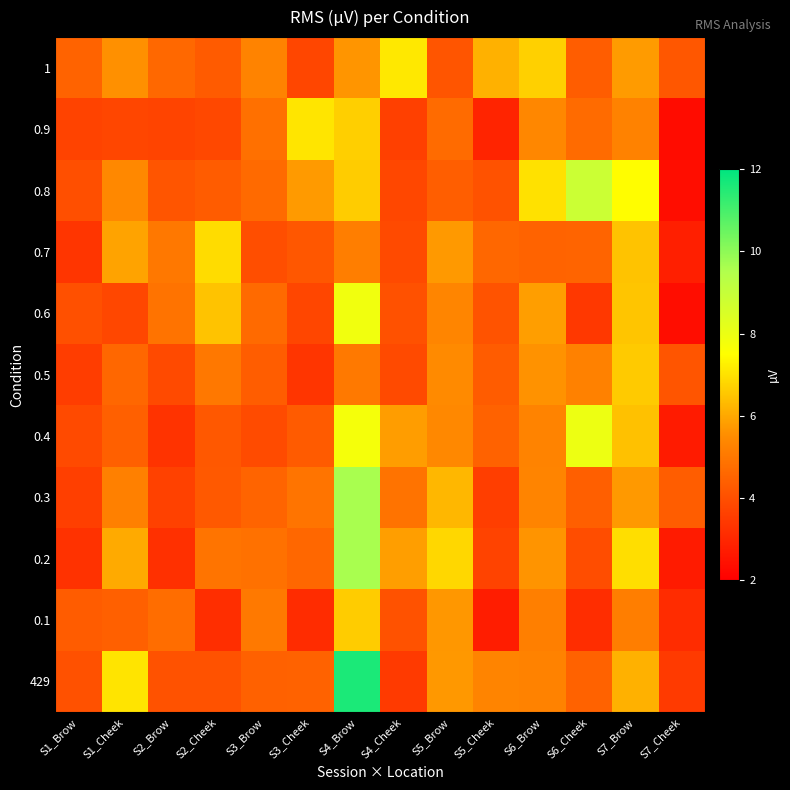

Reading left to right, extract all data points from this chart.

429: S1_Brow=4.0	S1_Cheek=7.0	S2_Brow=4.1	S2_Cheek=4.1	S3_Brow=4.4	S3_Cheek=4.4	S4_Brow=11.6	S4_Cheek=3.4	S5_Brow=5.7	S5_Cheek=5.3	S6_Brow=5.3	S6_Cheek=4.4	S7_Brow=6.1	S7_Cheek=3.5
0.1: S1_Brow=4.3	S1_Cheek=4.4	S2_Brow=4.7	S2_Cheek=3.2	S3_Brow=5.0	S3_Cheek=3.1	S4_Brow=6.6	S4_Cheek=4.1	S5_Brow=5.7	S5_Cheek=2.7	S6_Brow=5.2	S6_Cheek=3.1	S7_Brow=5.2	S7_Cheek=3.1
0.2: S1_Brow=3.3	S1_Cheek=6.0	S2_Brow=3.2	S2_Cheek=4.9	S3_Brow=4.8	S3_Cheek=4.6	S4_Brow=9.6	S4_Cheek=5.8	S5_Brow=6.8	S5_Cheek=3.7	S6_Brow=5.7	S6_Cheek=3.9	S7_Brow=6.9	S7_Cheek=2.7
0.3: S1_Brow=3.6	S1_Cheek=5.2	S2_Brow=3.6	S2_Cheek=4.2	S3_Brow=4.5	S3_Cheek=4.9	S4_Brow=9.6	S4_Cheek=4.9	S5_Brow=6.3	S5_Cheek=3.6	S6_Brow=5.3	S6_Cheek=4.4	S7_Brow=5.7	S7_Cheek=4.3
0.4: S1_Brow=3.9	S1_Cheek=4.4	S2_Brow=3.3	S2_Cheek=4.2	S3_Brow=3.9	S3_Cheek=4.3	S4_Brow=7.7	S4_Cheek=5.8	S5_Brow=5.4	S5_Cheek=4.4	S6_Brow=5.3	S6_Cheek=8.0	S7_Brow=6.4	S7_Cheek=2.7
0.5: S1_Brow=3.5	S1_Cheek=4.6	S2_Brow=3.8	S2_Cheek=5.0	S3_Brow=4.3	S3_Cheek=3.3	S4_Brow=5.0	S4_Cheek=3.9	S5_Brow=5.4	S5_Cheek=4.3	S6_Brow=5.6	S6_Cheek=5.2	S7_Brow=6.6	S7_Cheek=4.1
0.6: S1_Brow=4.0	S1_Cheek=3.8	S2_Brow=4.9	S2_Cheek=6.5	S3_Brow=4.7	S3_Cheek=3.8	S4_Brow=7.9	S4_Cheek=4.0	S5_Brow=5.3	S5_Cheek=4.1	S6_Brow=5.8	S6_Cheek=3.4	S7_Brow=6.5	S7_Cheek=2.3
0.7: S1_Brow=3.3	S1_Cheek=5.9	S2_Brow=5.0	S2_Cheek=6.9	S3_Brow=4.0	S3_Cheek=4.2	S4_Brow=5.2	S4_Cheek=3.9	S5_Brow=5.7	S5_Cheek=4.6	S6_Brow=4.5	S6_Cheek=4.5	S7_Brow=6.5	S7_Cheek=2.8
0.8: S1_Brow=4.0	S1_Cheek=5.4	S2_Brow=4.1	S2_Cheek=4.3	S3_Brow=4.7	S3_Cheek=5.7	S4_Brow=6.6	S4_Cheek=3.8	S5_Brow=4.4	S5_Cheek=4.0	S6_Brow=7.0	S6_Cheek=8.9	S7_Brow=7.5	S7_Cheek=2.3
0.9: S1_Brow=3.7	S1_Cheek=3.8	S2_Brow=3.7	S2_Cheek=3.8	S3_Brow=4.8	S3_Cheek=7.1	S4_Brow=6.7	S4_Cheek=3.6	S5_Brow=4.7	S5_Cheek=2.9	S6_Brow=5.4	S6_Cheek=4.7	S7_Brow=5.3	S7_Cheek=2.3
1: S1_Brow=4.5	S1_Cheek=5.6	S2_Brow=4.6	S2_Cheek=4.3	S3_Brow=5.3	S3_Cheek=3.8	S4_Brow=5.7	S4_Cheek=7.1	S5_Brow=4.1	S5_Cheek=6.2	S6_Brow=6.7	S6_Cheek=4.3	S7_Brow=5.8	S7_Cheek=4.2